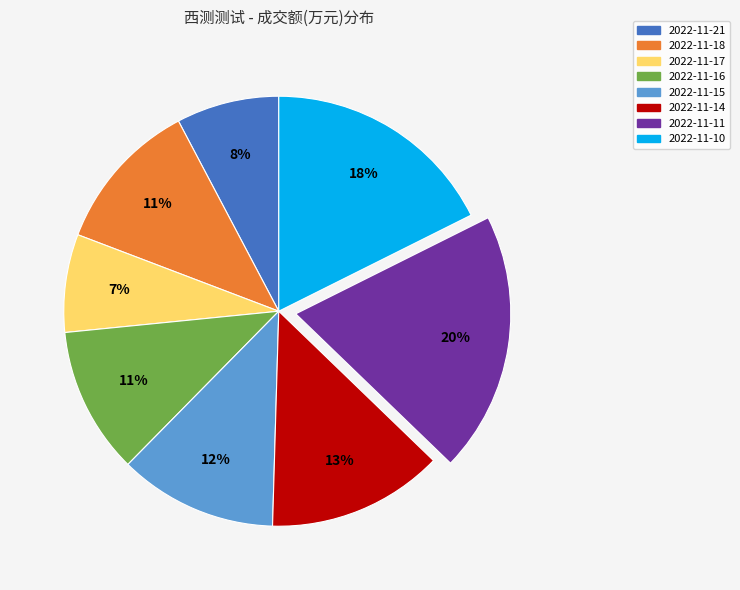

Which slice is the largest?

2022-11-11